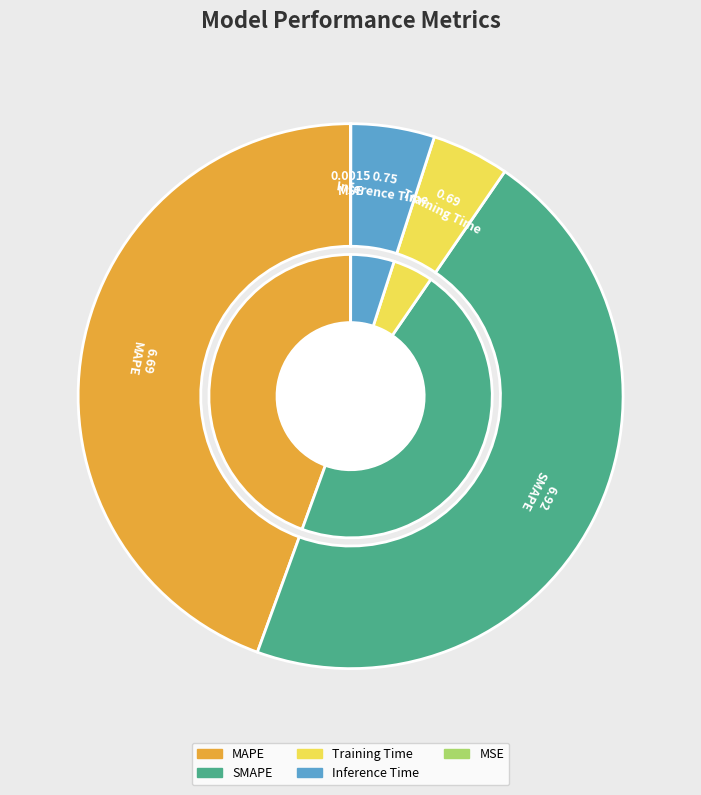

Do Inference Time and MAPE together represent more than half of the pie?

No